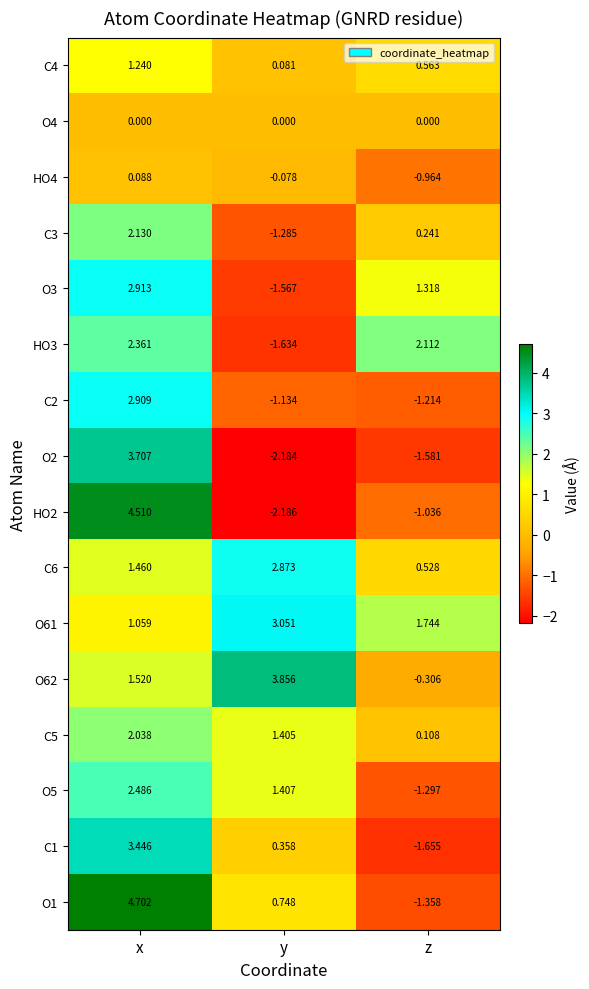

Is the value of HO3 at y greater than the value of HO2 at z?

No